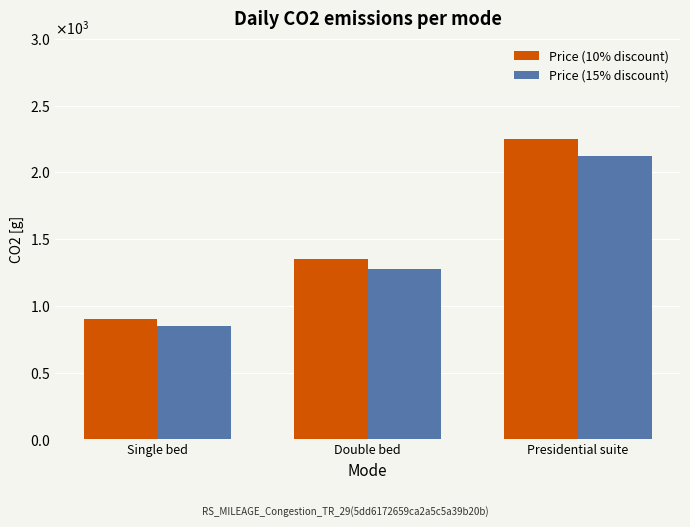

True or false: Price (15% discount) has a value of 850 at Single bed.

True